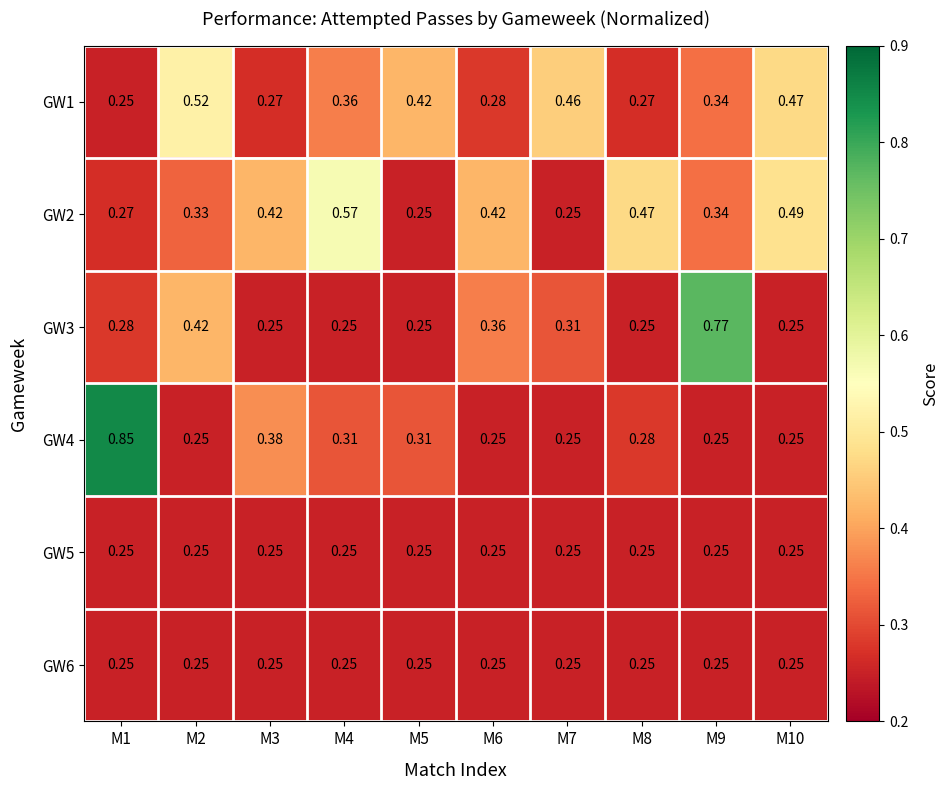

Is the value of GW5 at M9 greater than the value of GW4 at M5?

No